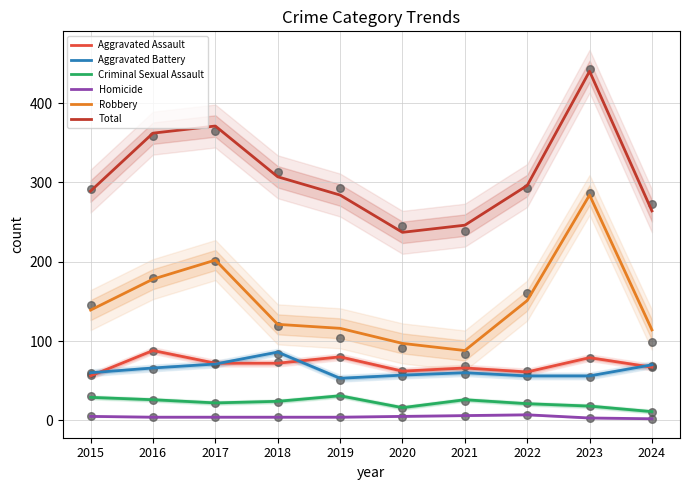

Which series has the largest total across all categories?

Total